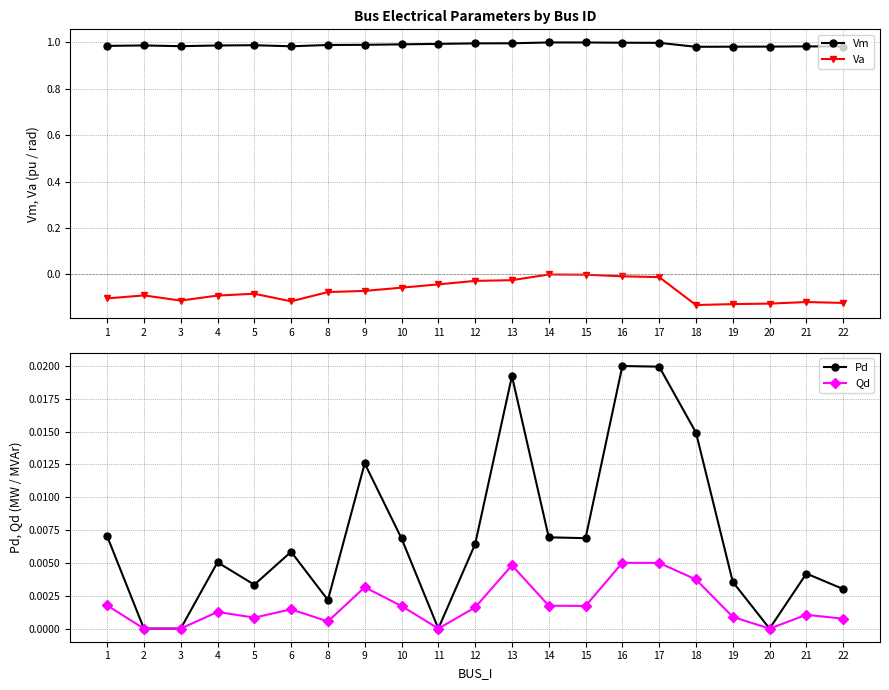

In Pd, how many points are lower than both neighbors (excluding endpoints)?

5